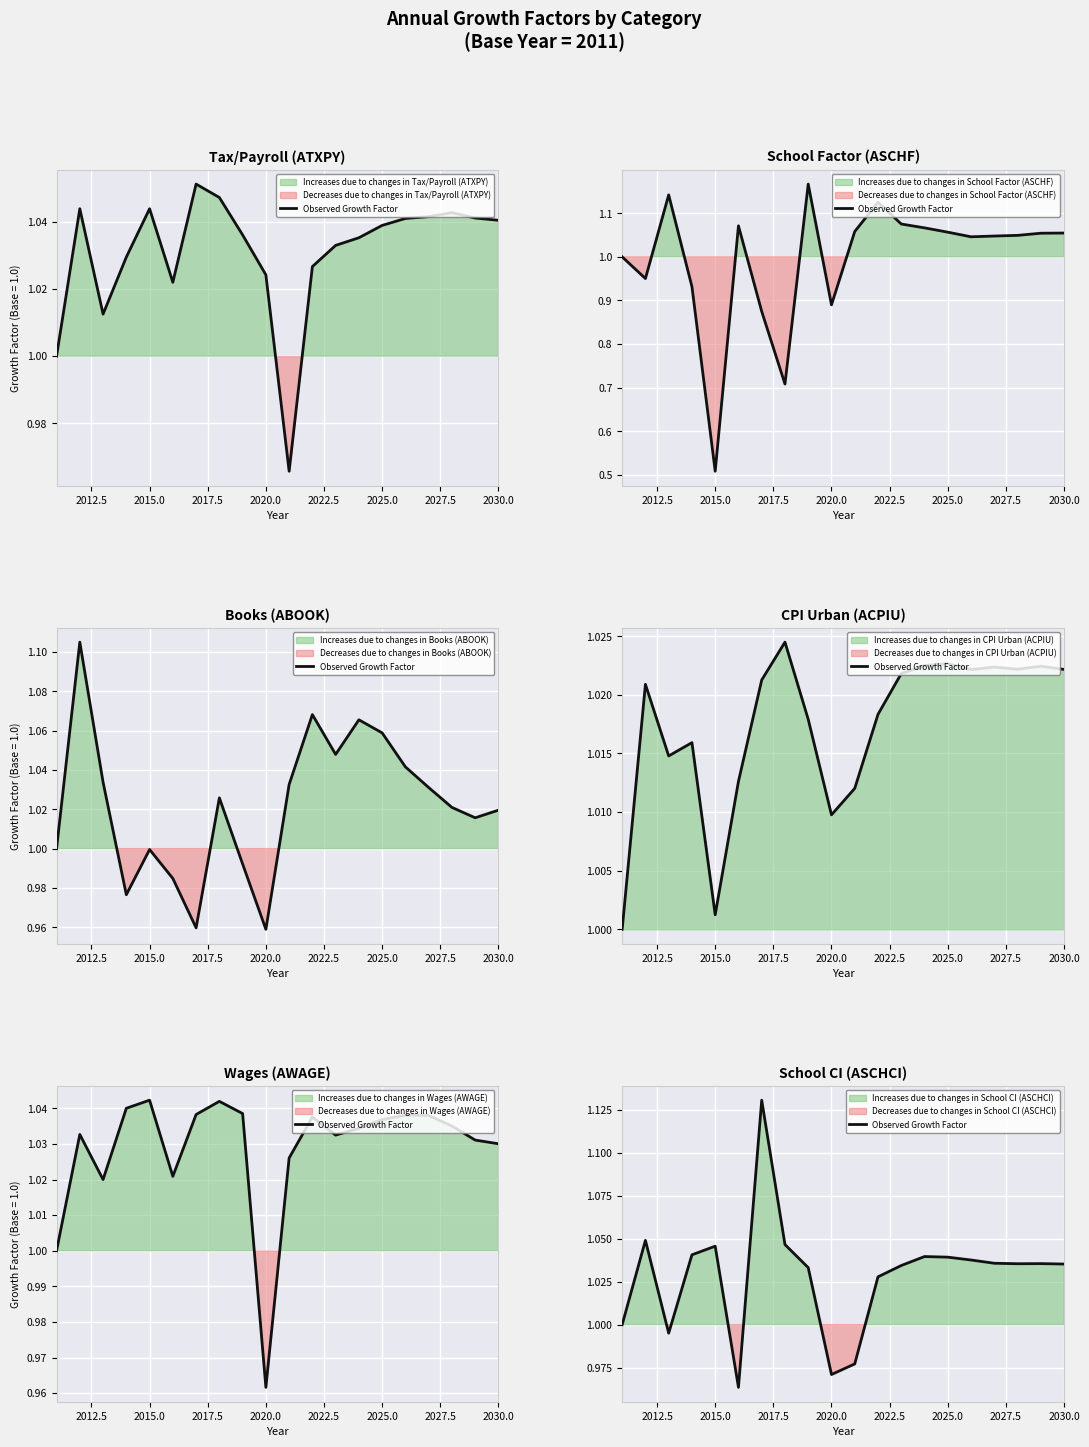

Which has a higher value, 2027.5 or 19?

2027.5